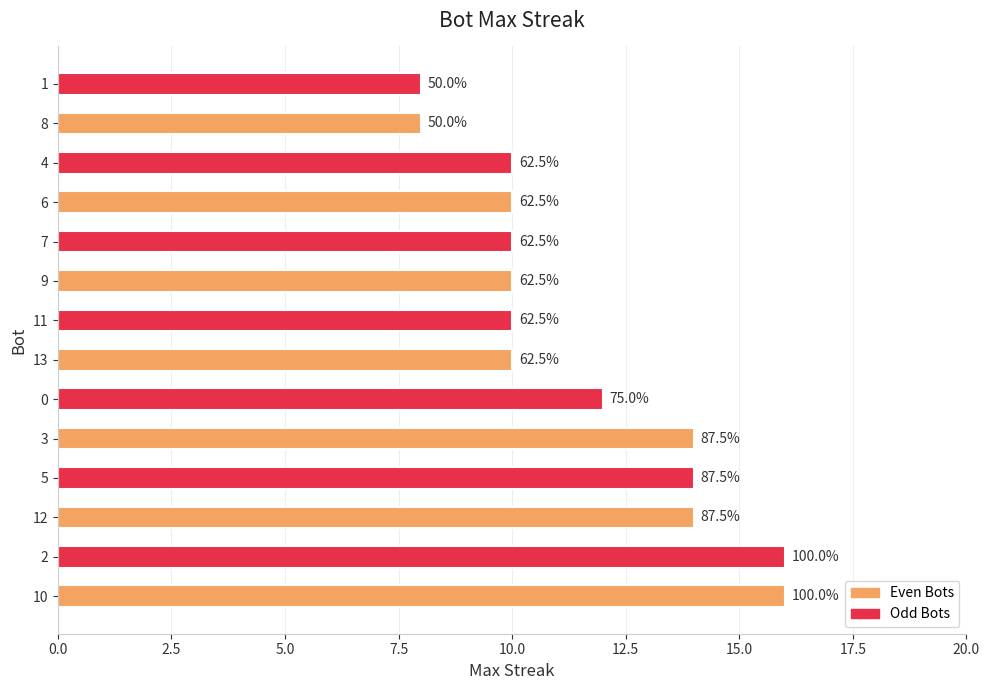

What is the minimum value shown in the chart?

8